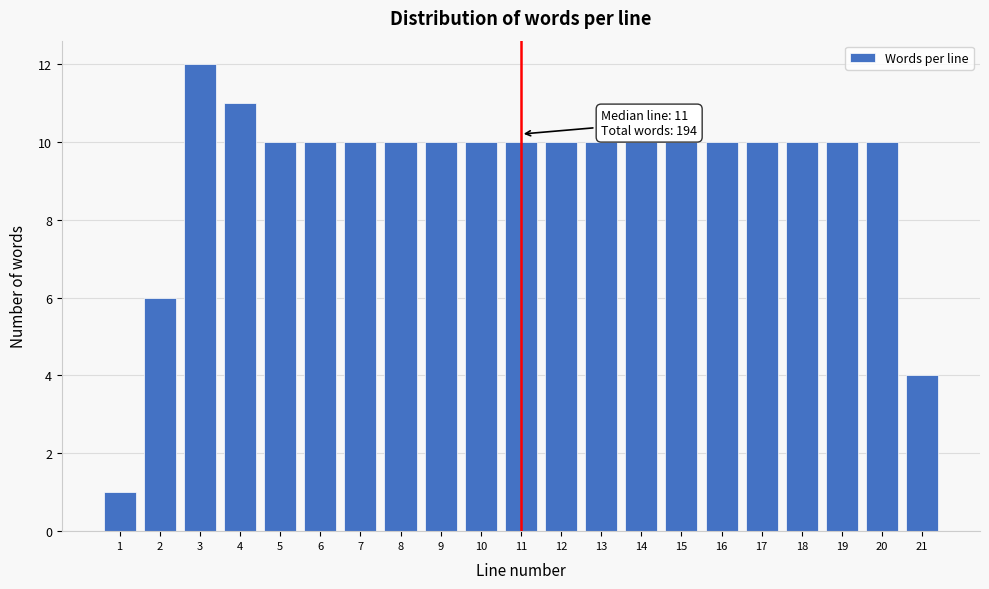

Reading left to right, extract all data points from this chart.

1	6	12	11	10	10	10	10	10	10	10	10	10	10	10	10	10	10	10	10	4